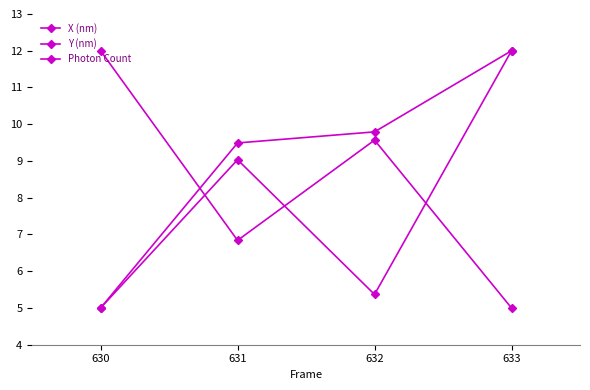

How many values in the X (nm) series exceed 9?

2